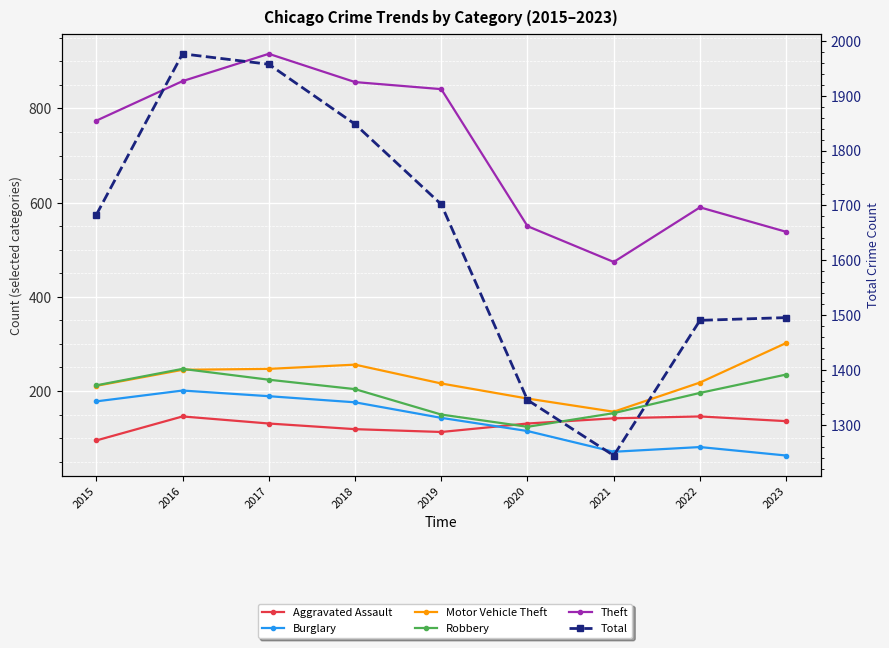

At which category does the chart reach its peak across all series?

2016